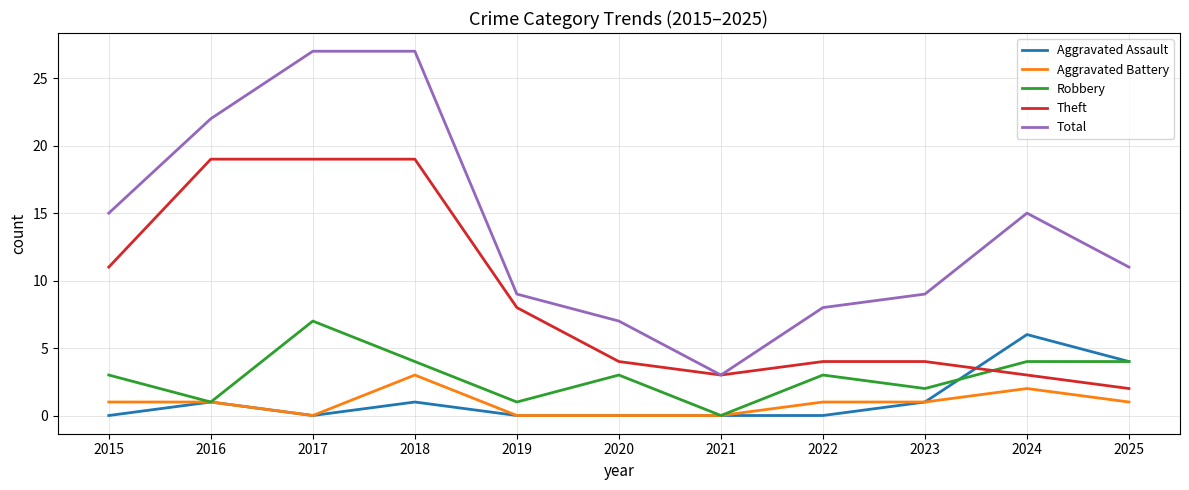

What is the maximum value shown in the chart?

27